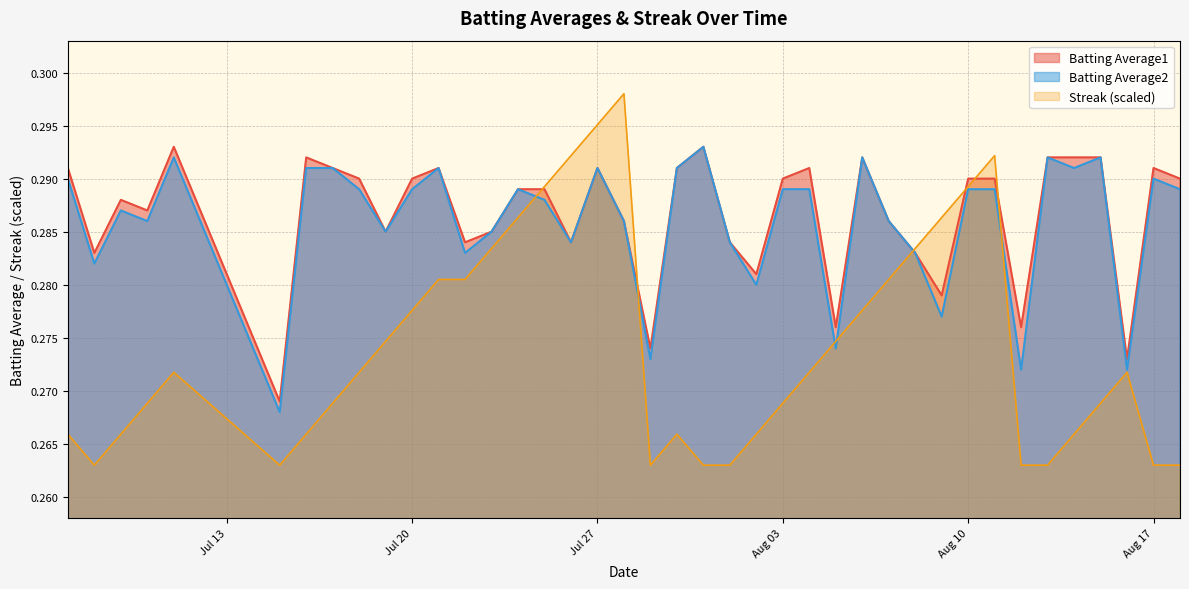

True or false: Streak has more than 0 points higher than both neighbors.

True